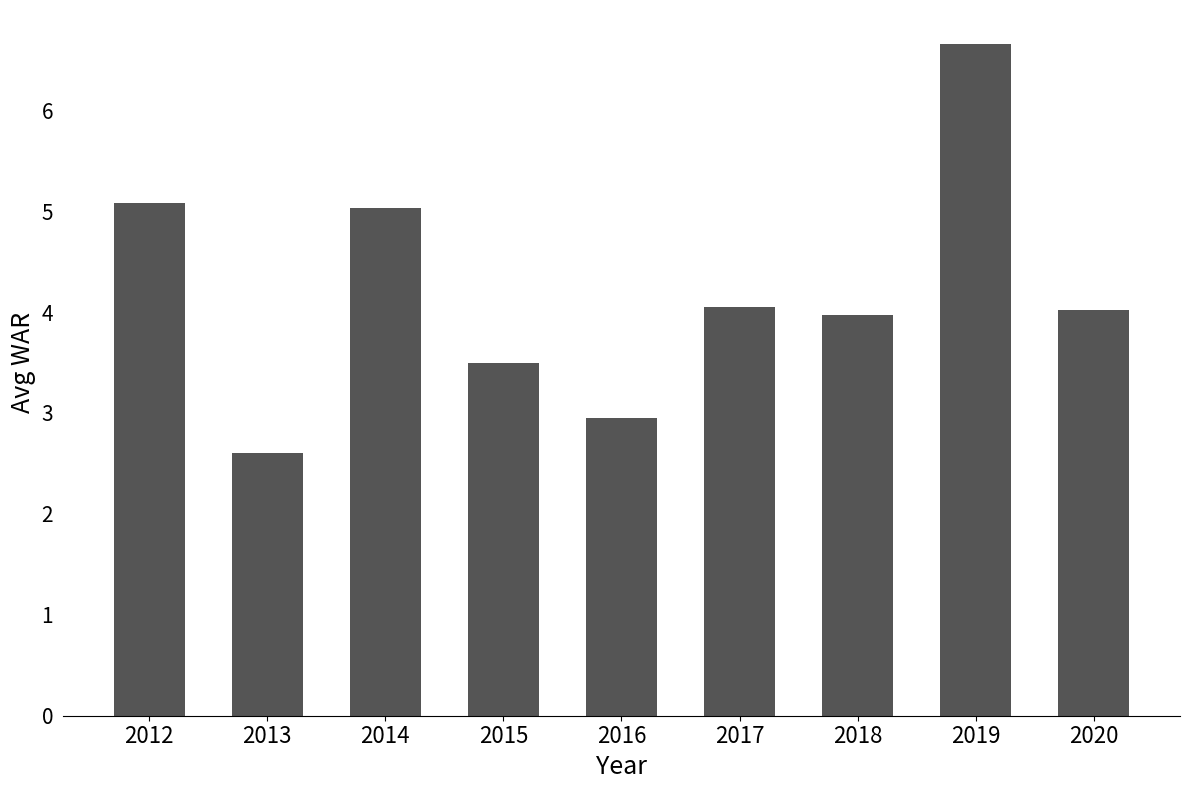

Which label corresponds to the smallest value in the chart?

2013